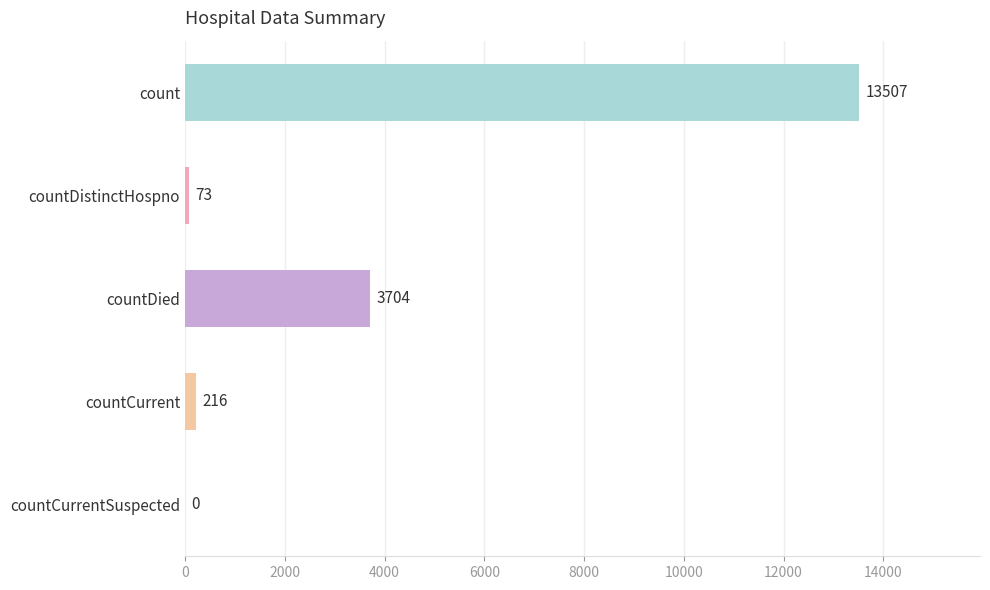

Are the bars grouped side by side (vs. stacked)?

No